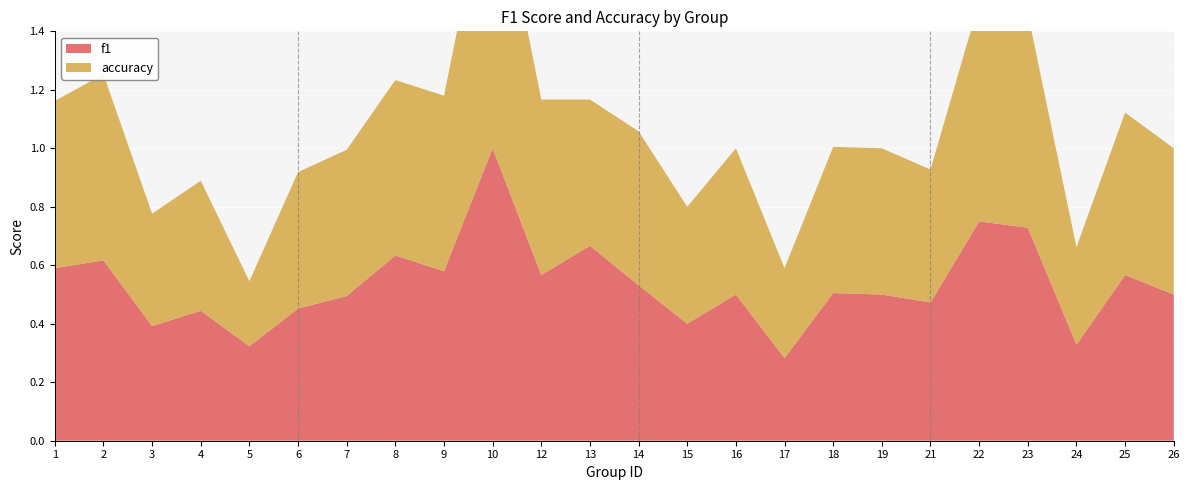

Reading left to right, what are all the values shown in this chart?

f1: 1=0.6	2=0.6	3=0.4	4=0.4	5=0.3	6=0.5	7=0.5	8=0.6	9=0.6	10=1.0	12=0.6	13=0.7	14=0.5	15=0.4	16=0.5	17=0.3	18=0.5	19=0.5	21=0.5	22=0.8	23=0.7	24=0.3	25=0.6	26=0.5
accuracy: 1=0.6	2=0.6	3=0.4	4=0.4	5=0.2	6=0.5	7=0.5	8=0.6	9=0.6	10=1.0	12=0.6	13=0.5	14=0.5	15=0.4	16=0.5	17=0.3	18=0.5	19=0.5	21=0.5	22=0.8	23=0.7	24=0.3	25=0.6	26=0.5